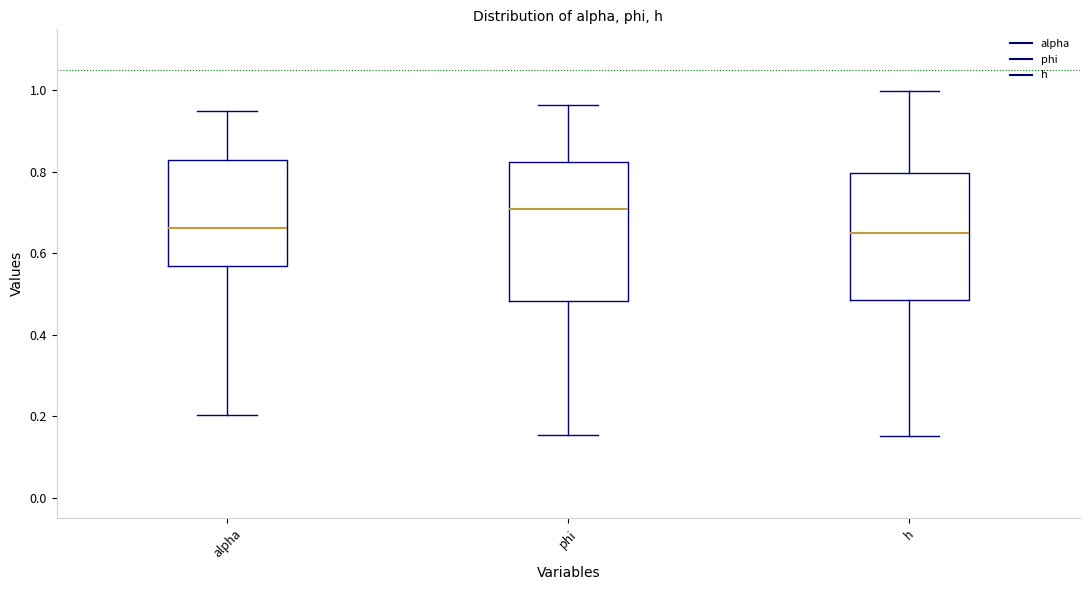

Where is the upper edge of the box for alpha on the y-axis? The values are not printed on the chart, so give them approximately, as read against the axis.

0.82